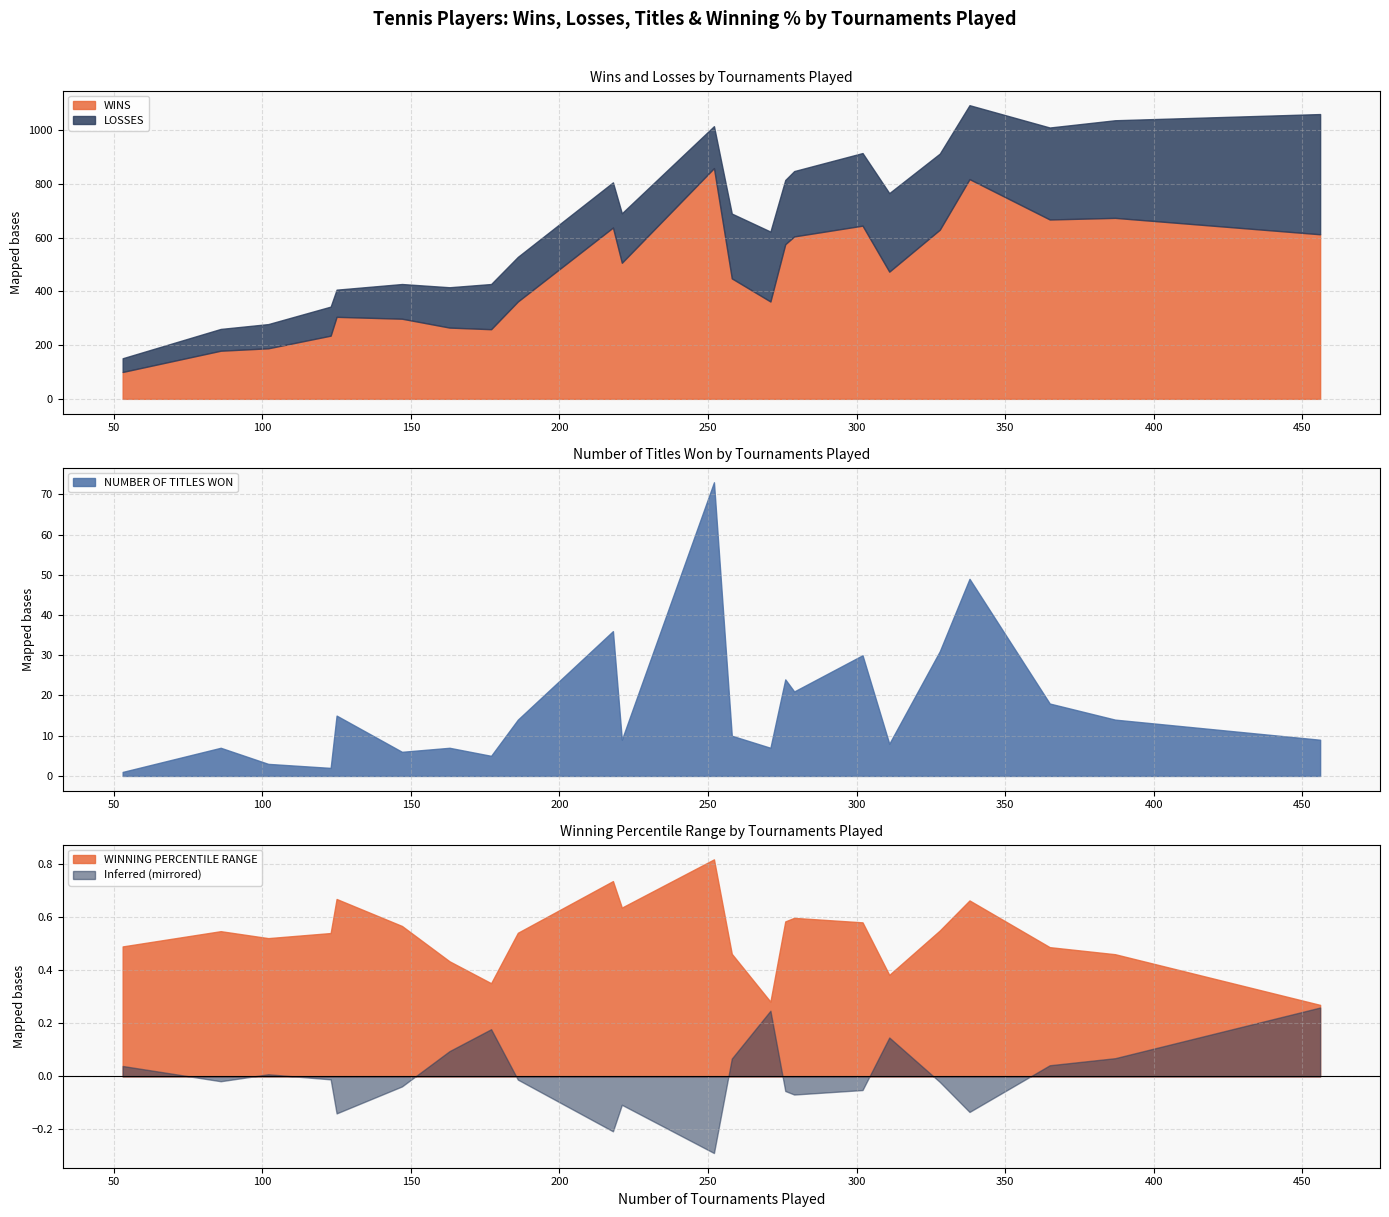

Rank the series at Petra Kvitová from lowest to highest value.

WINNING PERCENTILE RANGE, NUMBER OF TITLES WON, LOSSES, WINS